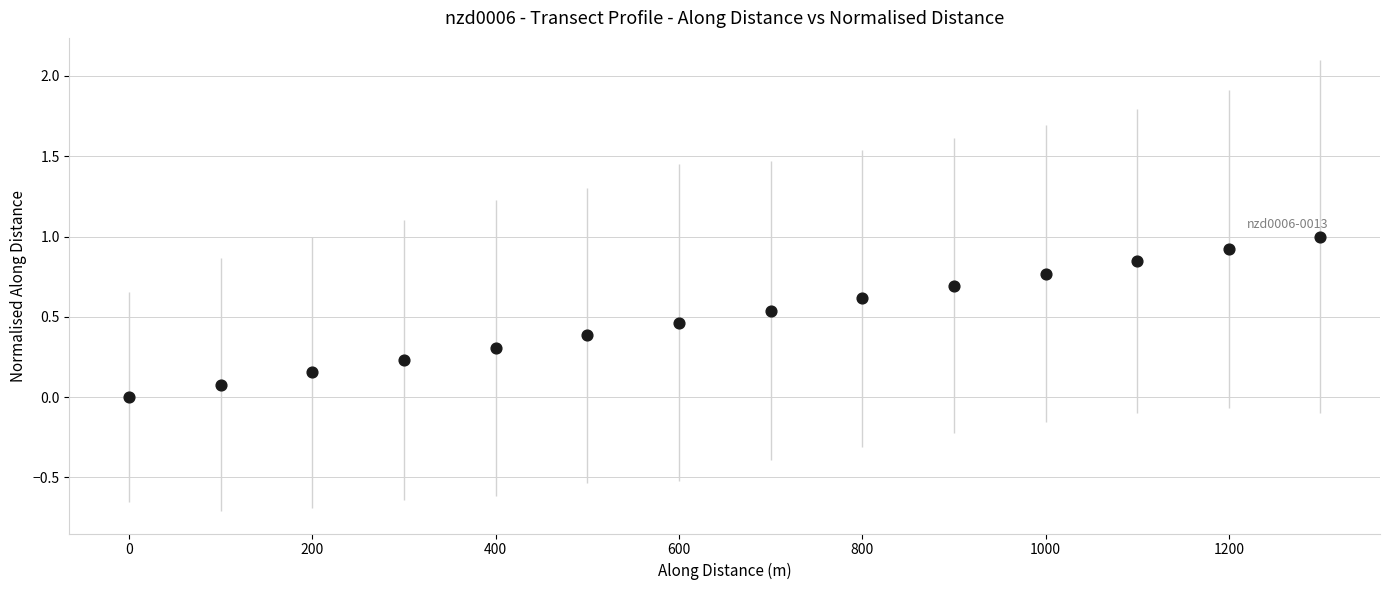

What is the range of X values (max minus min)?

1299.9